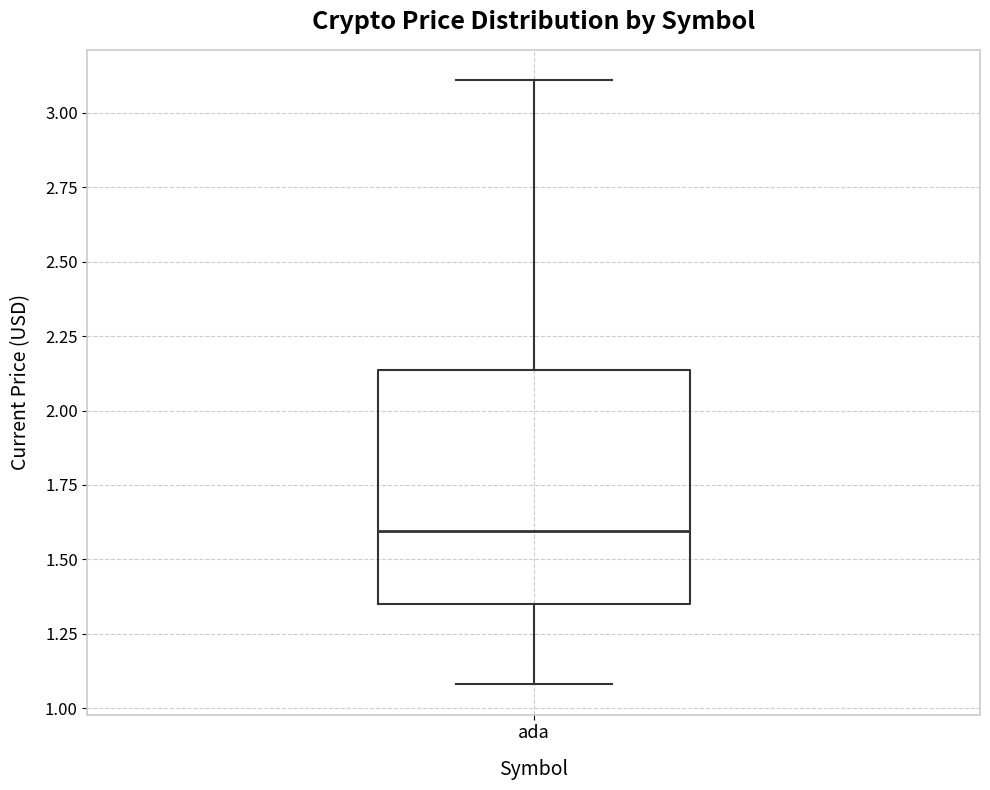

Transcribe this box plot: give where the median line is, the range the box spans, and where the two whiskers end, as read against the y-axis. The values are not printed on the chart, so give them approximately, as read against the axis.

median 1.60, box 1.35 to 2.15, whiskers 1.10 to 3.10